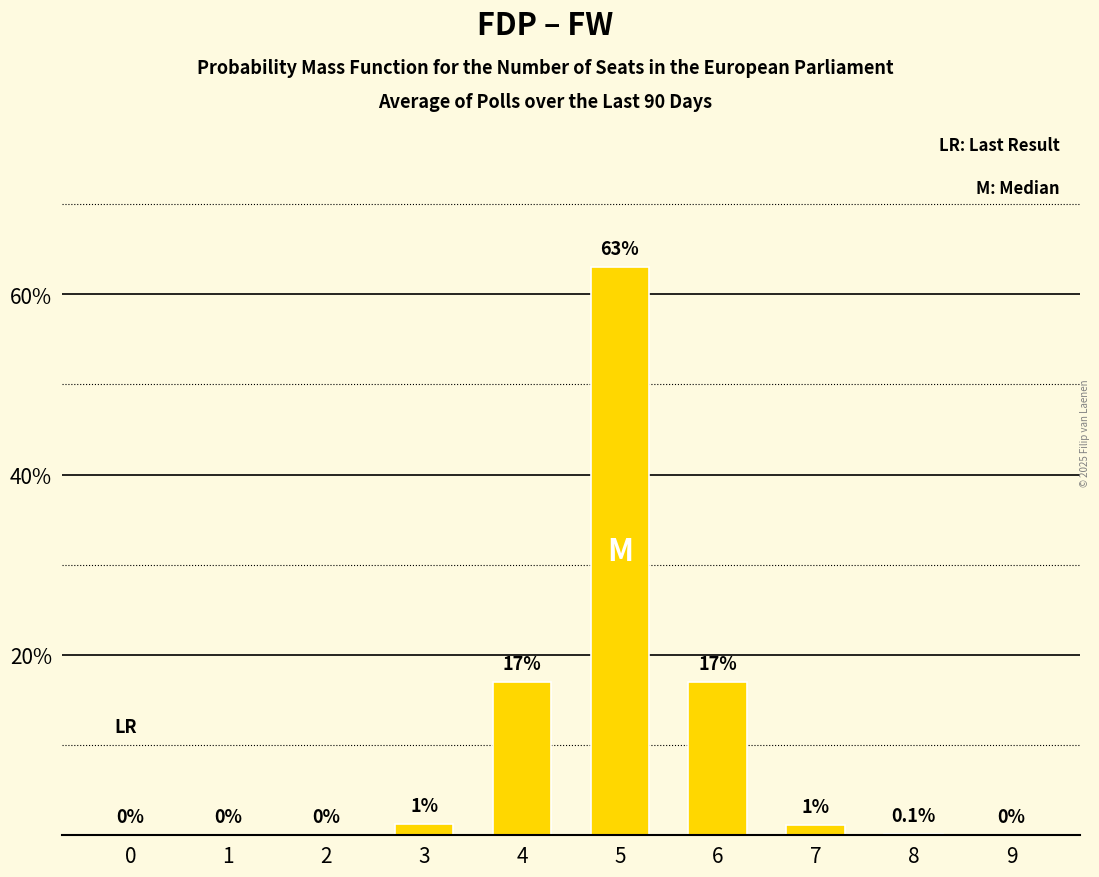

What is the approximate value at 4?

17.0